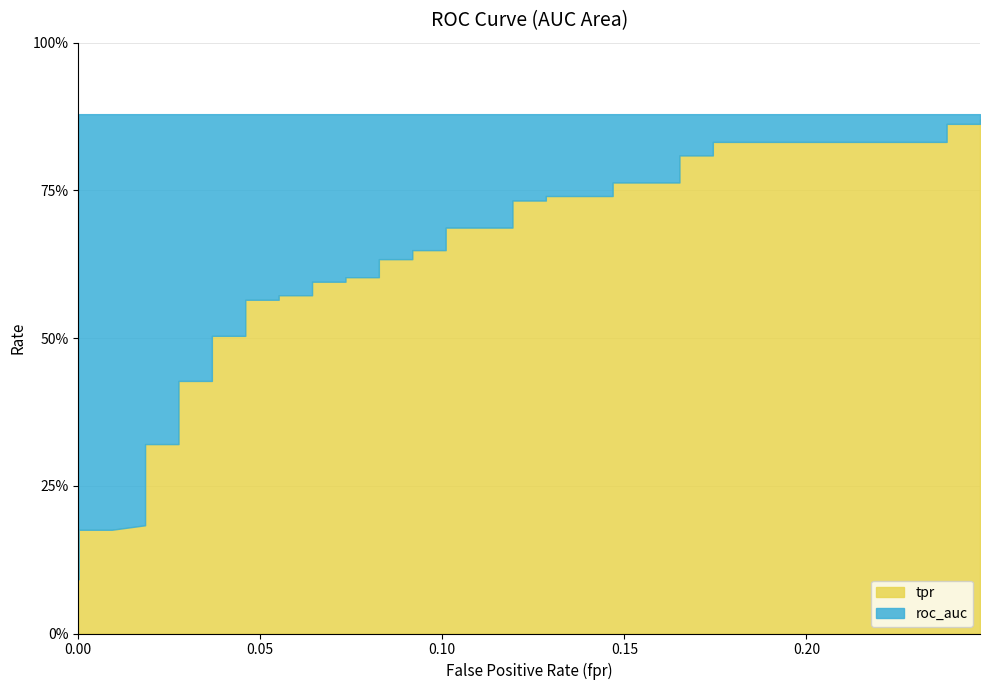

Reading left to right, list all the values displayed in this chart.

tpr: 0.1	0.2	0.2	0.2	0.2	0.2	0.2	0.3	0.3	0.4	0.4	0.5	0.5	0.6	0.6	0.6	0.6	0.6	0.6	0.6	0.6	0.6	0.6	0.6	0.6	0.7	0.7	0.7	0.7	0.7	0.7	0.8	0.8	0.8	0.8	0.8	0.8	0.9	0.9	0.9
roc_auc: 0.9	0.9	0.9	0.9	0.9	0.9	0.9	0.9	0.9	0.9	0.9	0.9	0.9	0.9	0.9	0.9	0.9	0.9	0.9	0.9	0.9	0.9	0.9	0.9	0.9	0.9	0.9	0.9	0.9	0.9	0.9	0.9	0.9	0.9	0.9	0.9	0.9	0.9	0.9	0.9